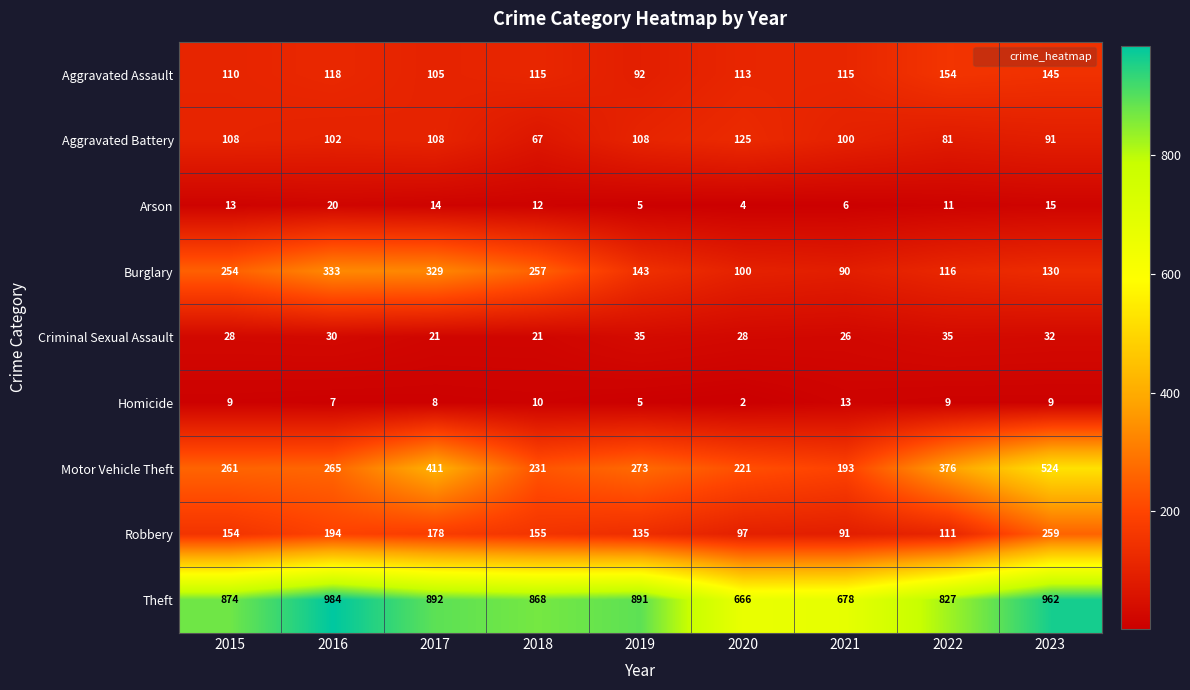

At which label is Theft closest to 825?

2022